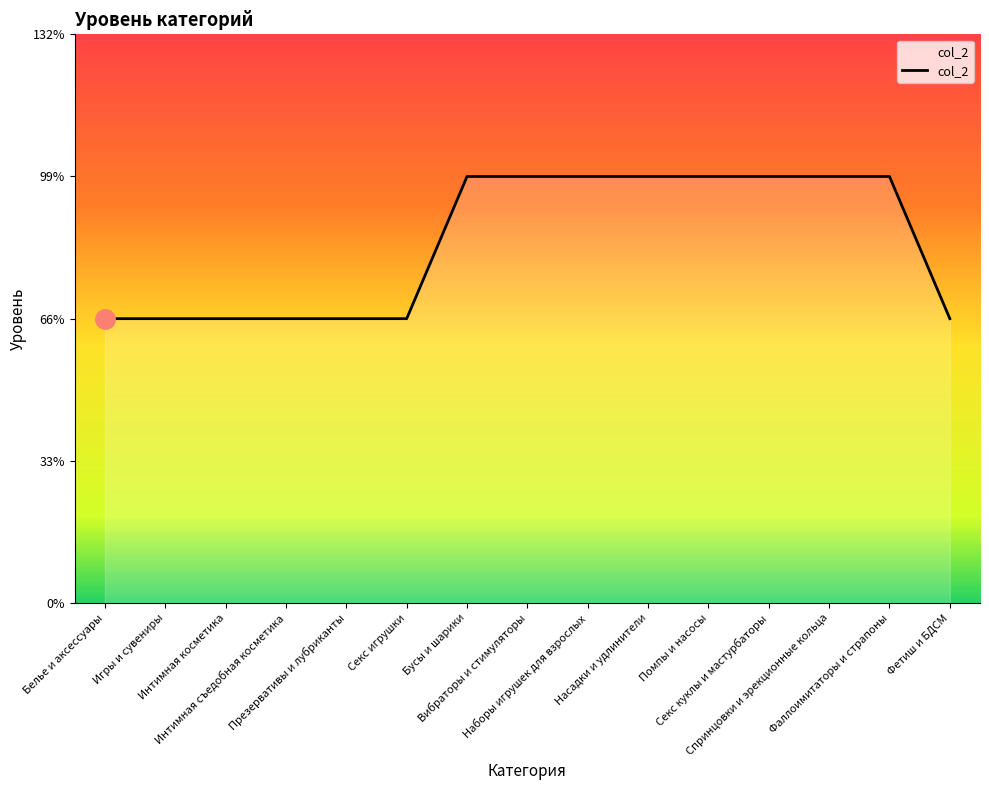

Does the chart have visible grid lines?

No